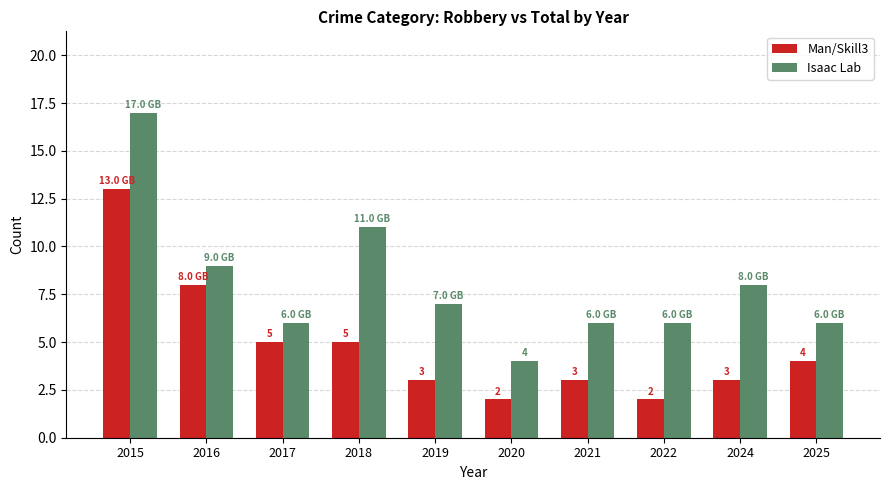

Rank the series at 2024 from lowest to highest value.

Man/Skill3, Isaac Lab